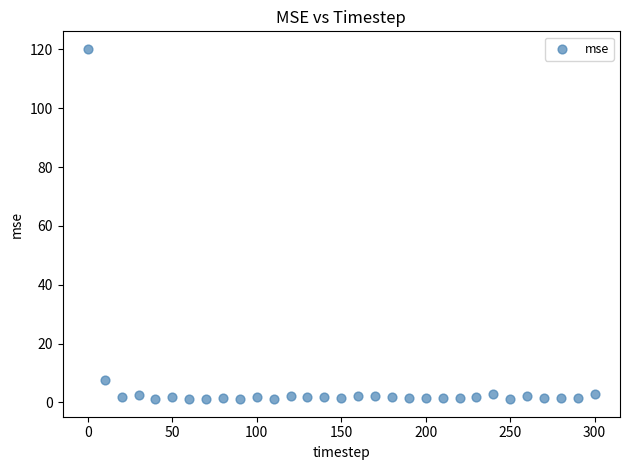

What is the range of X values (max minus min)?

300.0